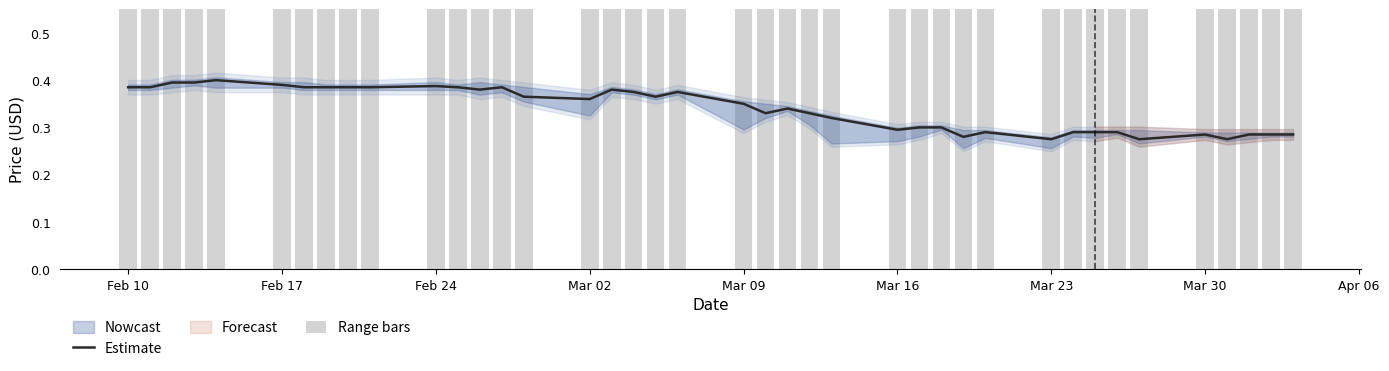

Which series has the largest range (max minus min)?

Range bars